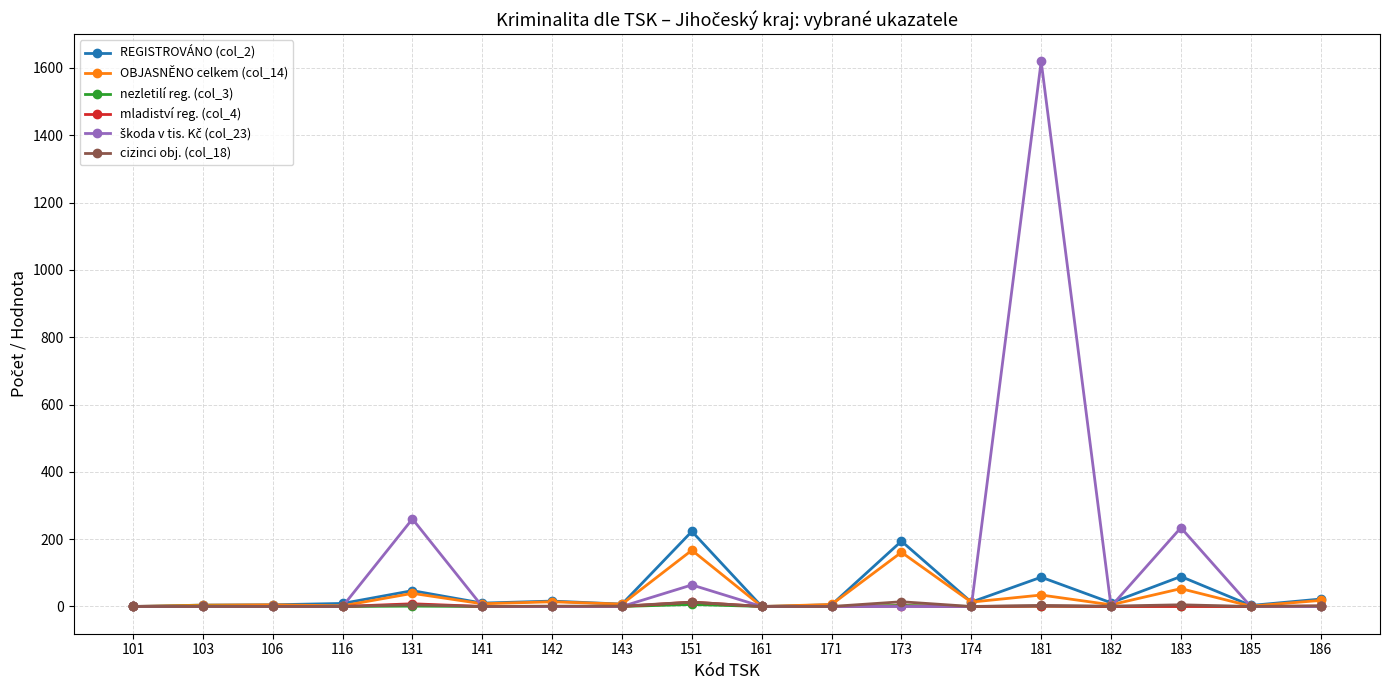

At which category is the sum across all series the highest?

181